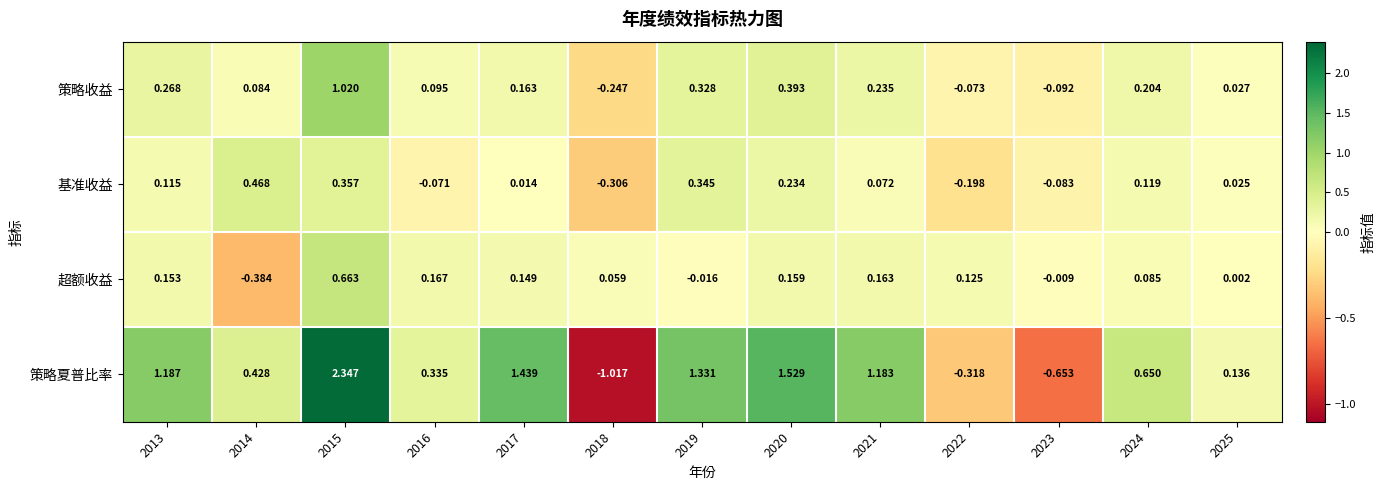

At 2022, list the series in order from largest to smallest.

超额收益, 策略收益, 基准收益, 策略夏普比率